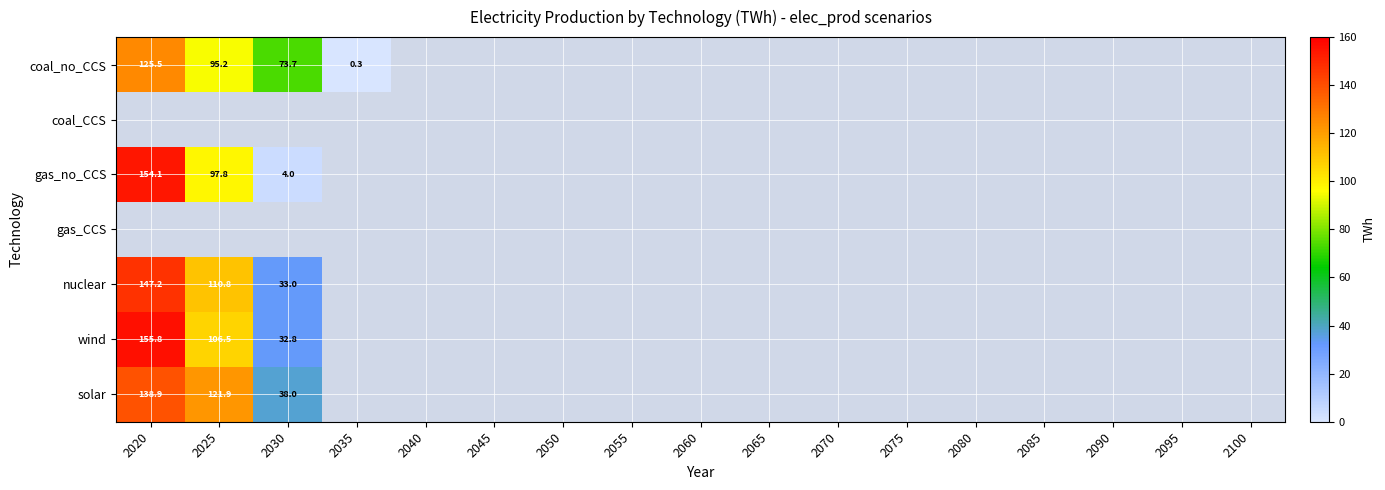

Which label corresponds to the smallest value in the chart?

2035